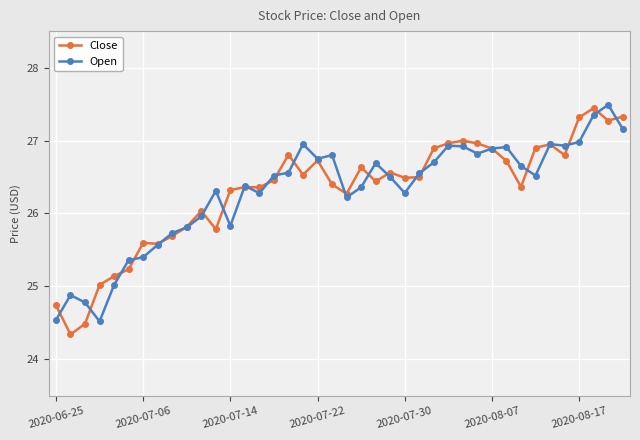

What is the value of the Close point at the 12th from the left?

25.8